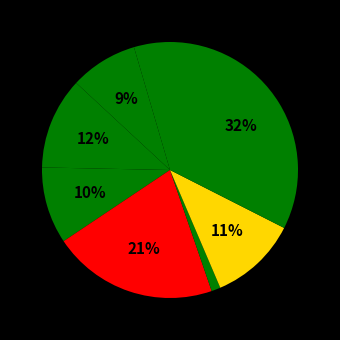

Count the number of slices in the pie.

8